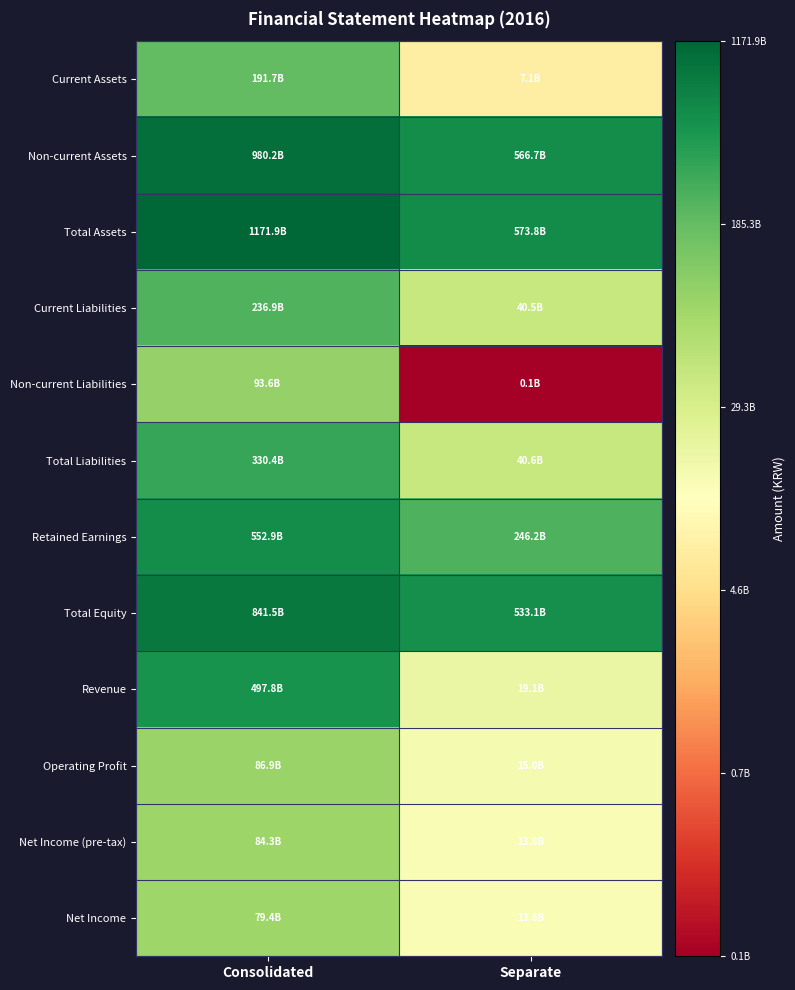

Reading left to right, extract all data points from this chart.

Current Assets: Consolidated=11.3	Separate=9.8
Non-current Assets: Consolidated=12.0	Separate=11.8
Total Assets: Consolidated=12.1	Separate=11.8
Current Liabilities: Consolidated=11.4	Separate=10.6
Non-current Liabilities: Consolidated=11.0	Separate=8.1
Total Liabilities: Consolidated=11.5	Separate=10.6
Retained Earnings: Consolidated=11.7	Separate=11.4
Total Equity: Consolidated=11.9	Separate=11.7
Revenue: Consolidated=11.7	Separate=10.3
Operating Profit: Consolidated=10.9	Separate=10.2
Net Income (pre-tax): Consolidated=10.9	Separate=10.1
Net Income: Consolidated=10.9	Separate=10.1